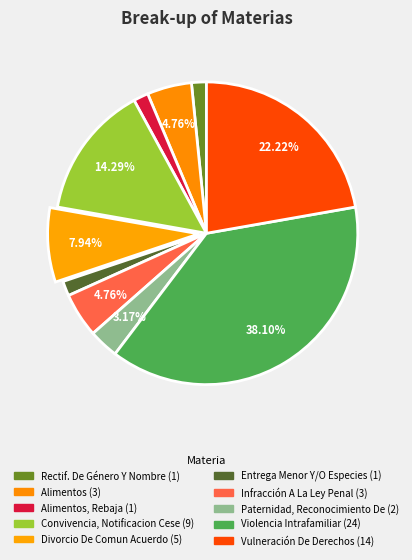

Does any single category account for the majority?

No